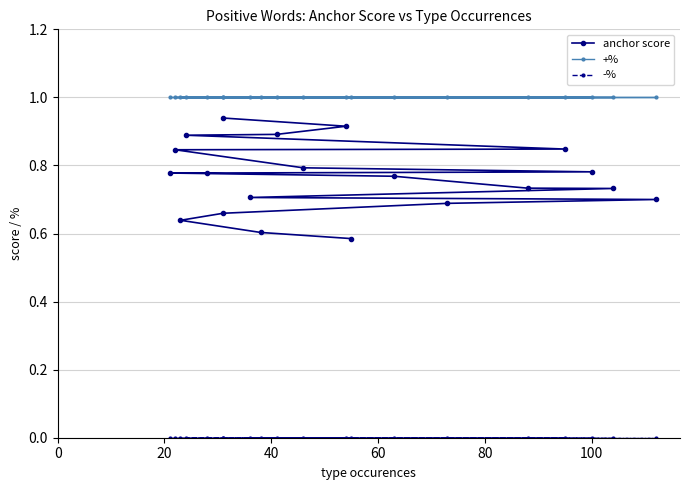

True or false: +% has more than 0 interior local peaks.

False